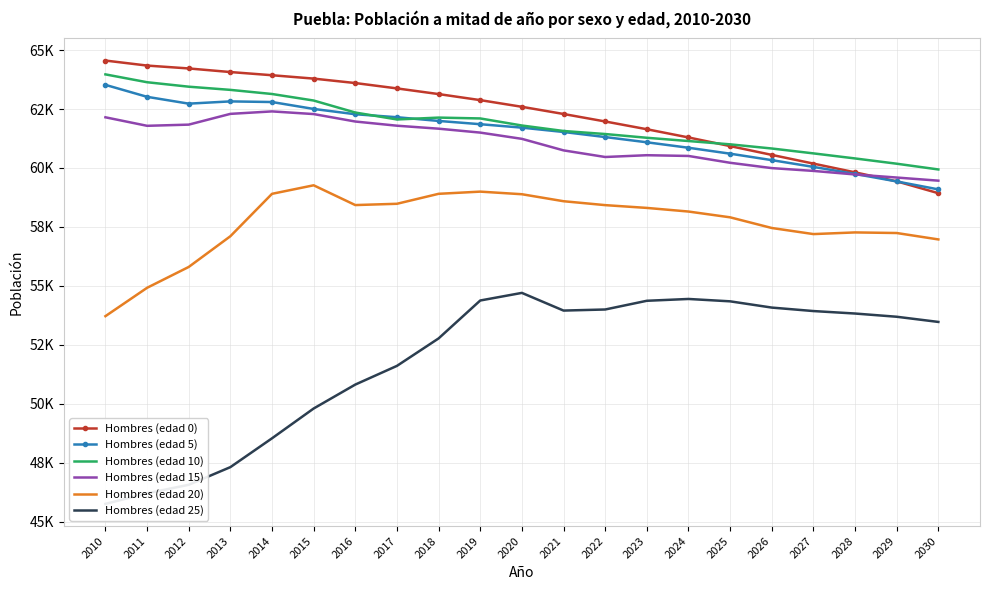

True or false: Hombres (edad 25) has a value of 77856.4 at 2018.

False